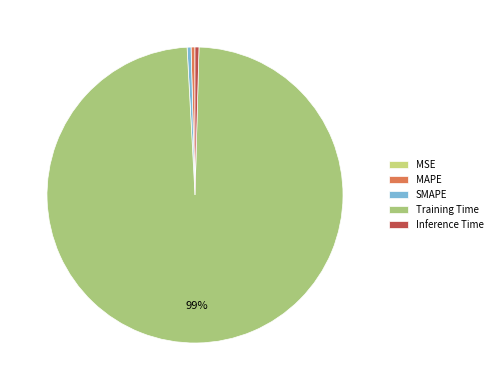

Is the sum of SMAPE and Training Time greater than half?

Yes